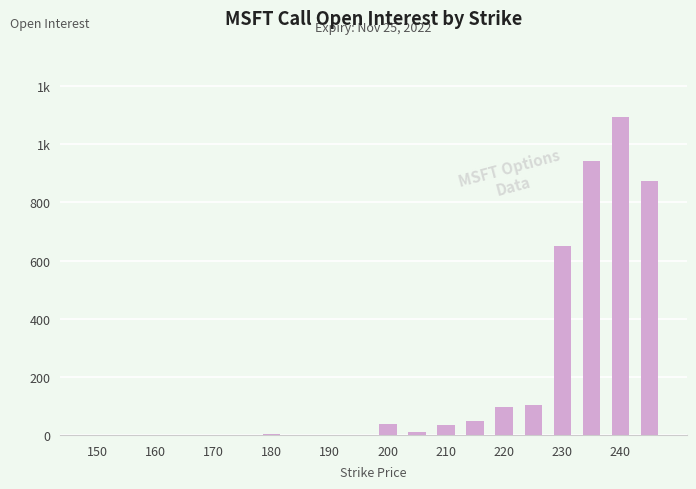

Are the bars horizontal?

No